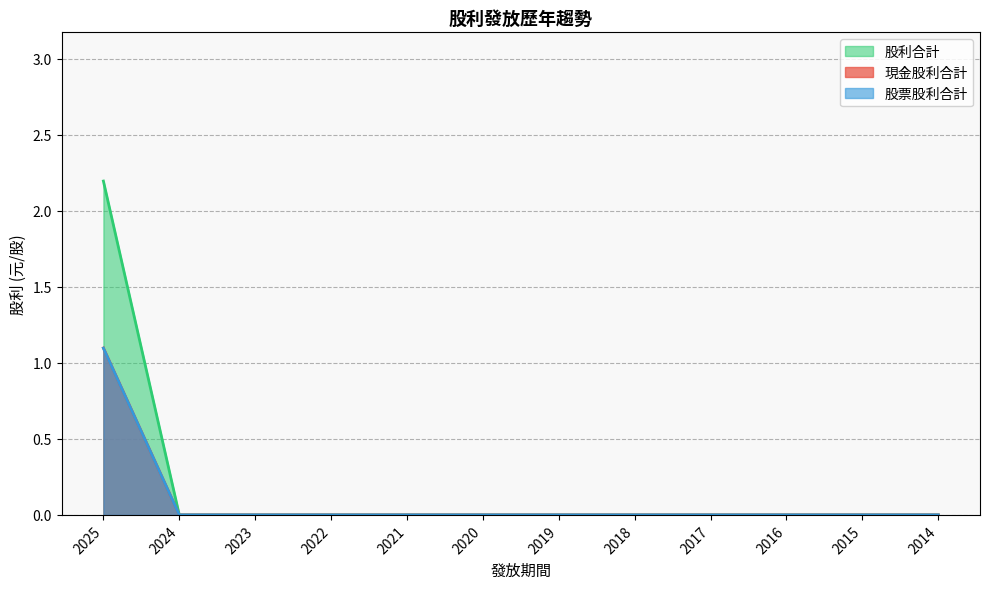

What is the average value of the 現金股利合計 series?

0.1